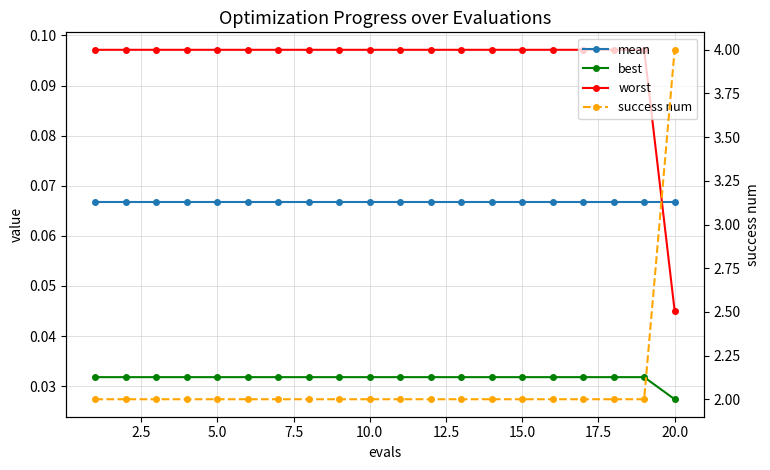

Which series has the widest spread of values?

success num